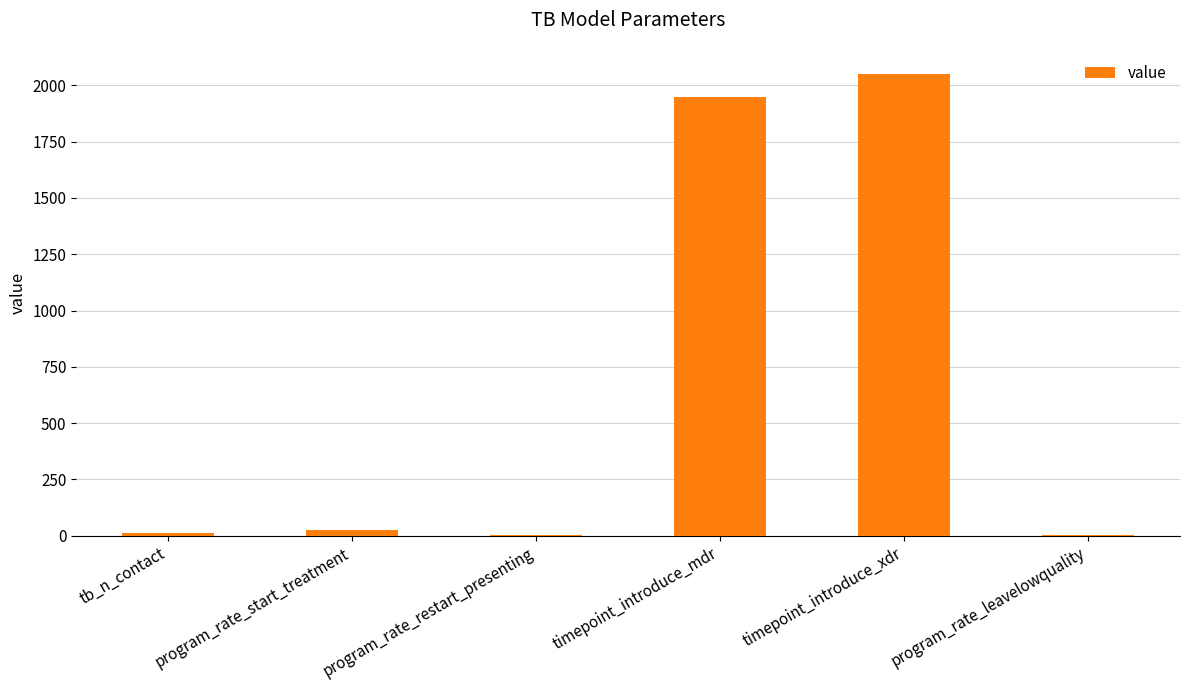

What is the change in value from program_rate_start_treatment to program_rate_restart_presenting?

-22